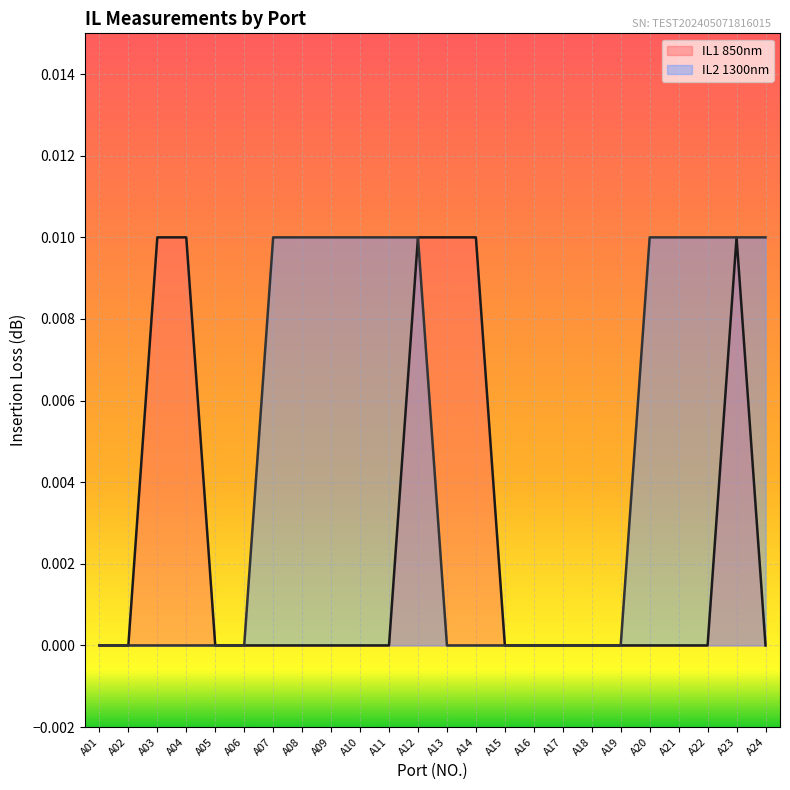

Which has a higher value, A24 or A19?

A24